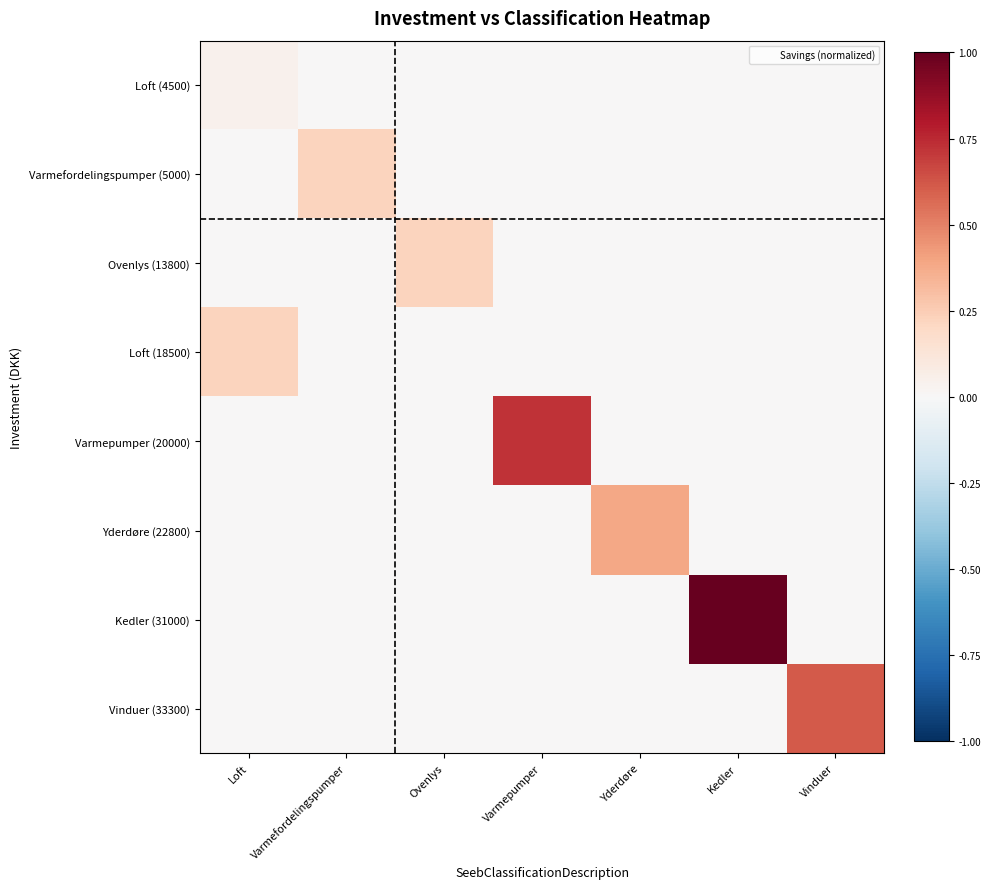

What is the greatest value displayed?

1.0